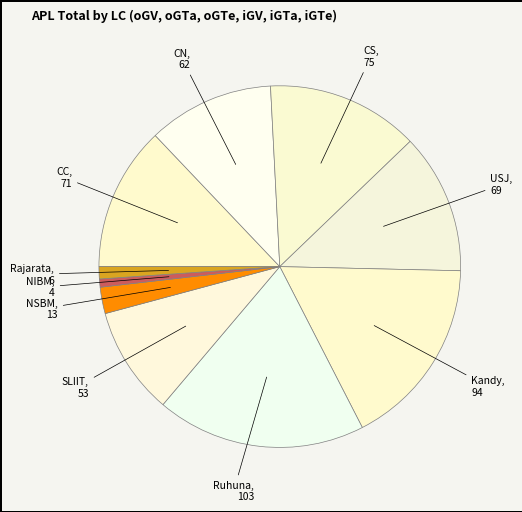

How many slices are in this pie chart?

10